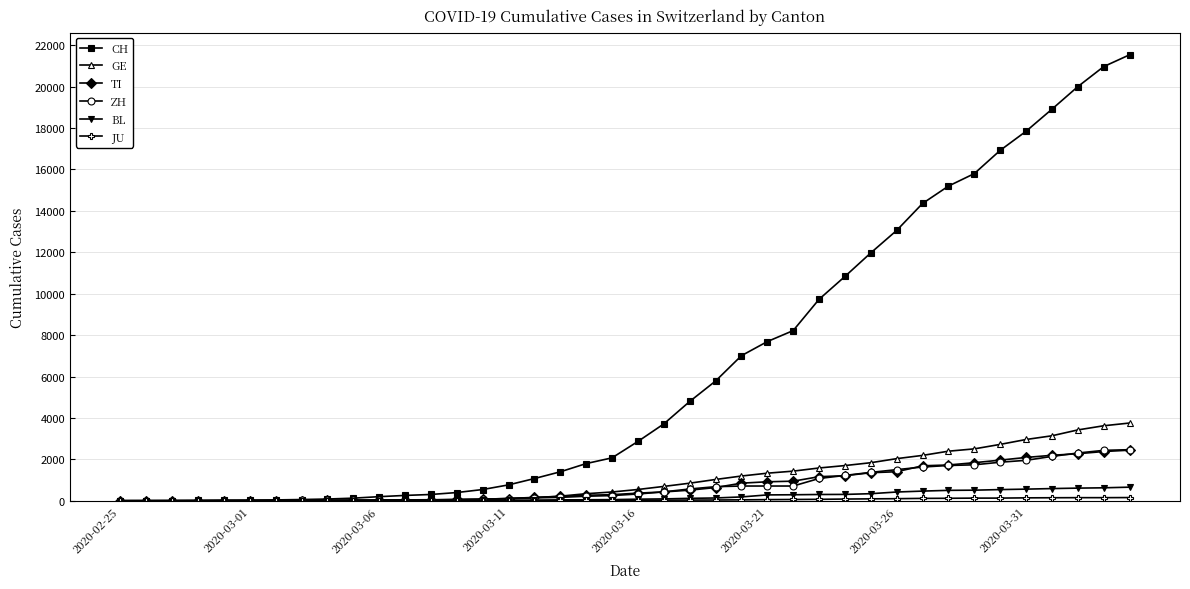

How many distinct data groups are displayed?

6